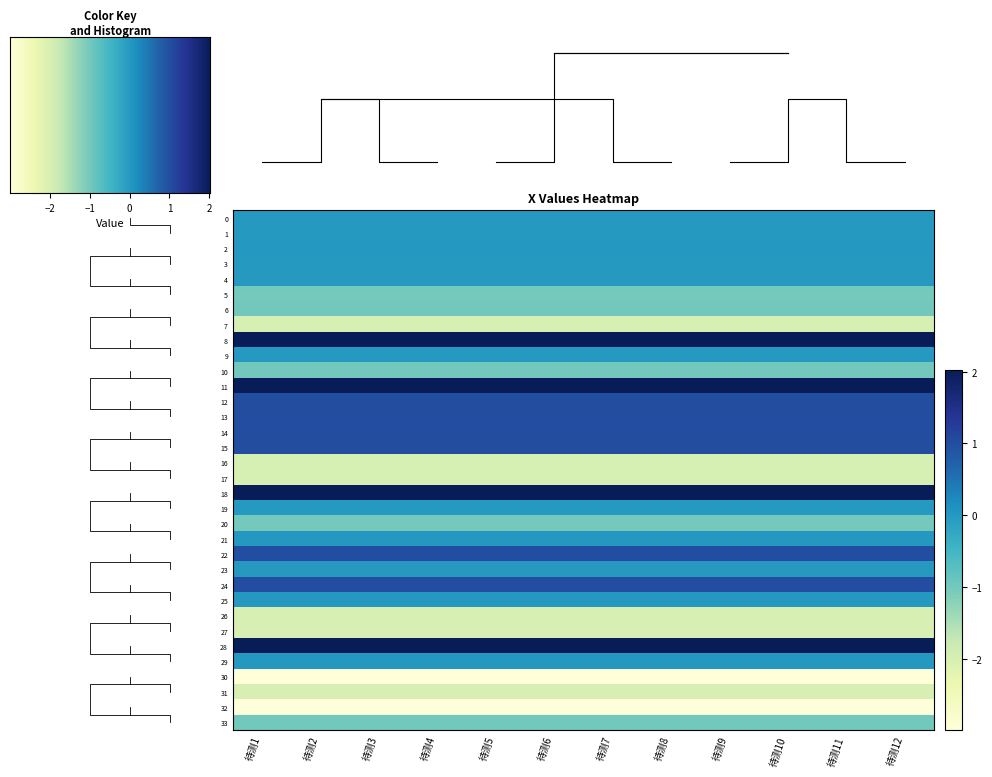

What is the minimum value for 31?

-2.0